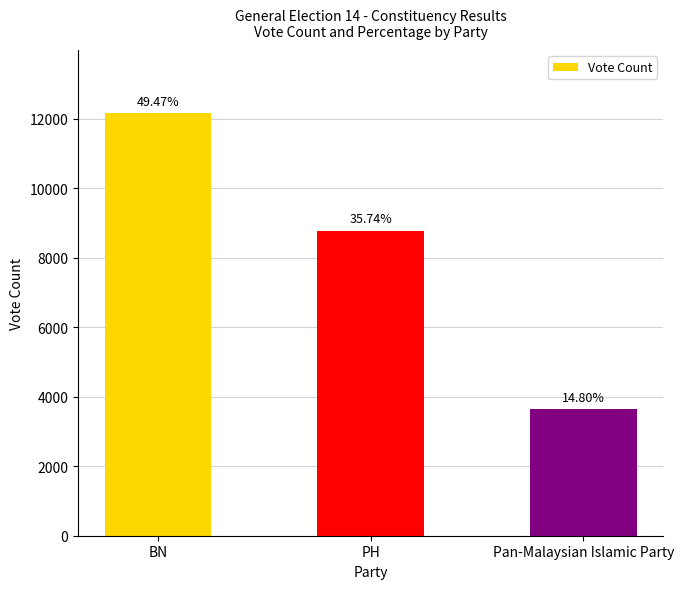

Reading right to left, extract all data points from this chart.

Pan-Malaysian Islamic Party=3634	PH=8776	BN=12148